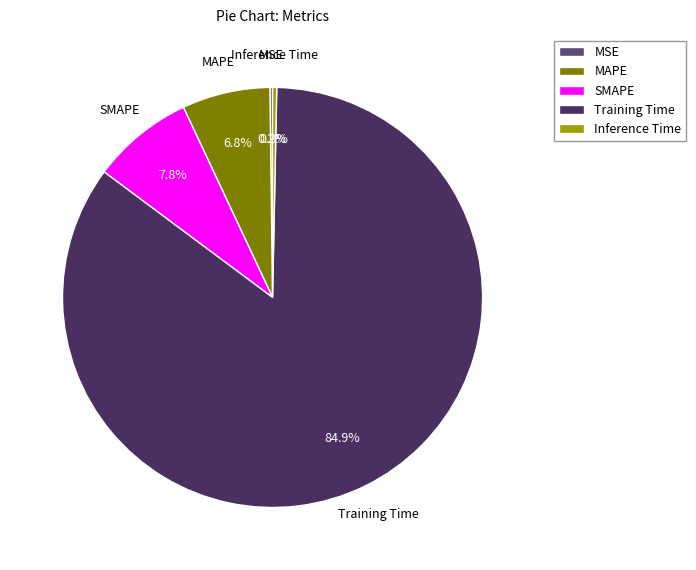

Is there a majority slice in this chart?

Yes